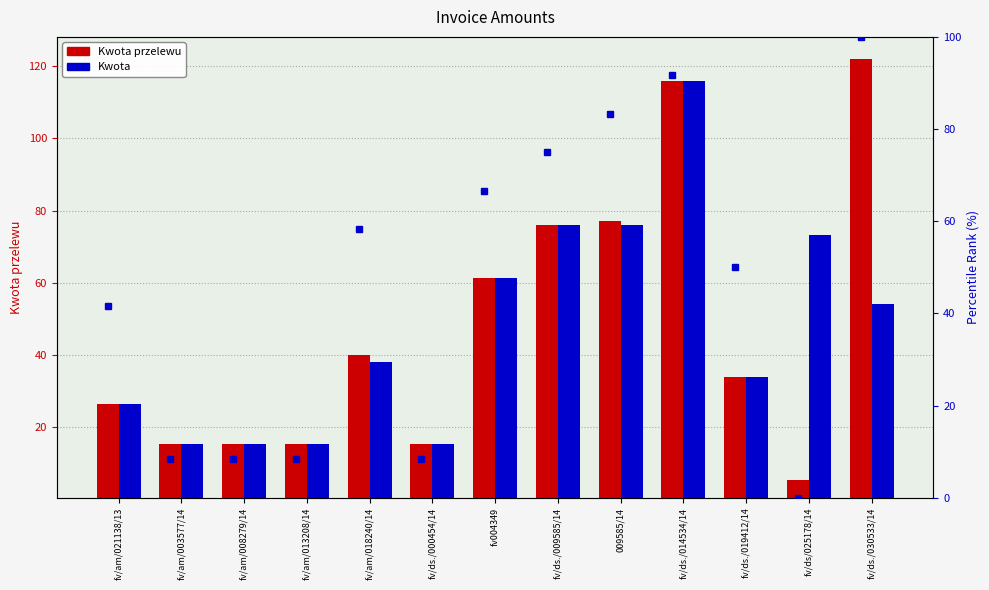

Reading left to right, extract all data points from this chart.

Kwota przelewu: 25.9	14.8	14.8	14.8	39.6	14.8	61.0	75.7	76.6	115.3	33.5	5.0	121.6
Kwota: 25.9	14.8	14.8	14.8	37.6	14.8	61.0	75.7	75.7	115.3	33.5	72.9	53.7
percentile rank: 41.7	8.3	8.3	8.3	58.3	8.3	66.7	75.0	83.3	91.7	50.0	0.0	100.0